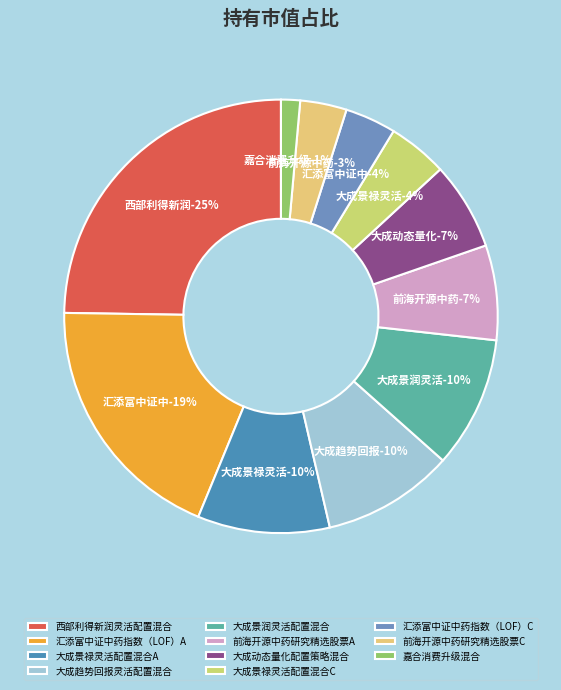

To the nearest percent, what portion does 大成景禄灵活配置混合A represent?

10%